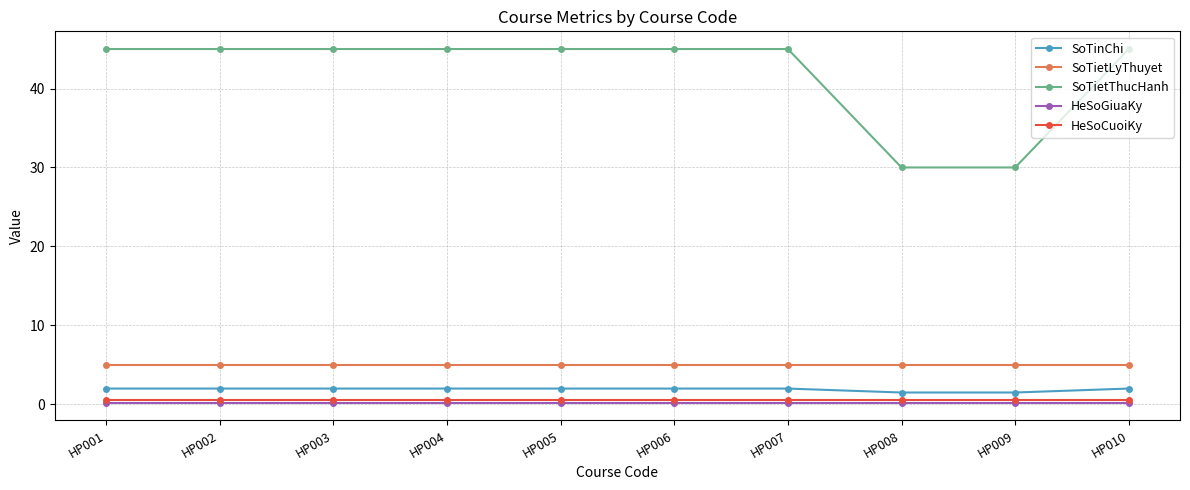

Is the value of SoTietLyThuyet at HP001 greater than the value of SoTinChi at HP006?

Yes